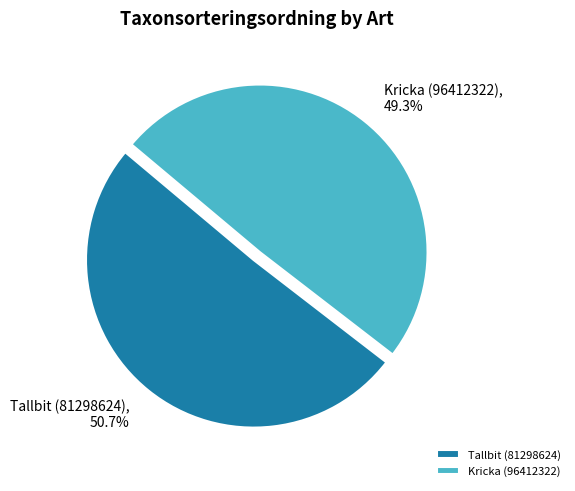

What is the largest slice in the pie chart?

Tallbit (81298624)